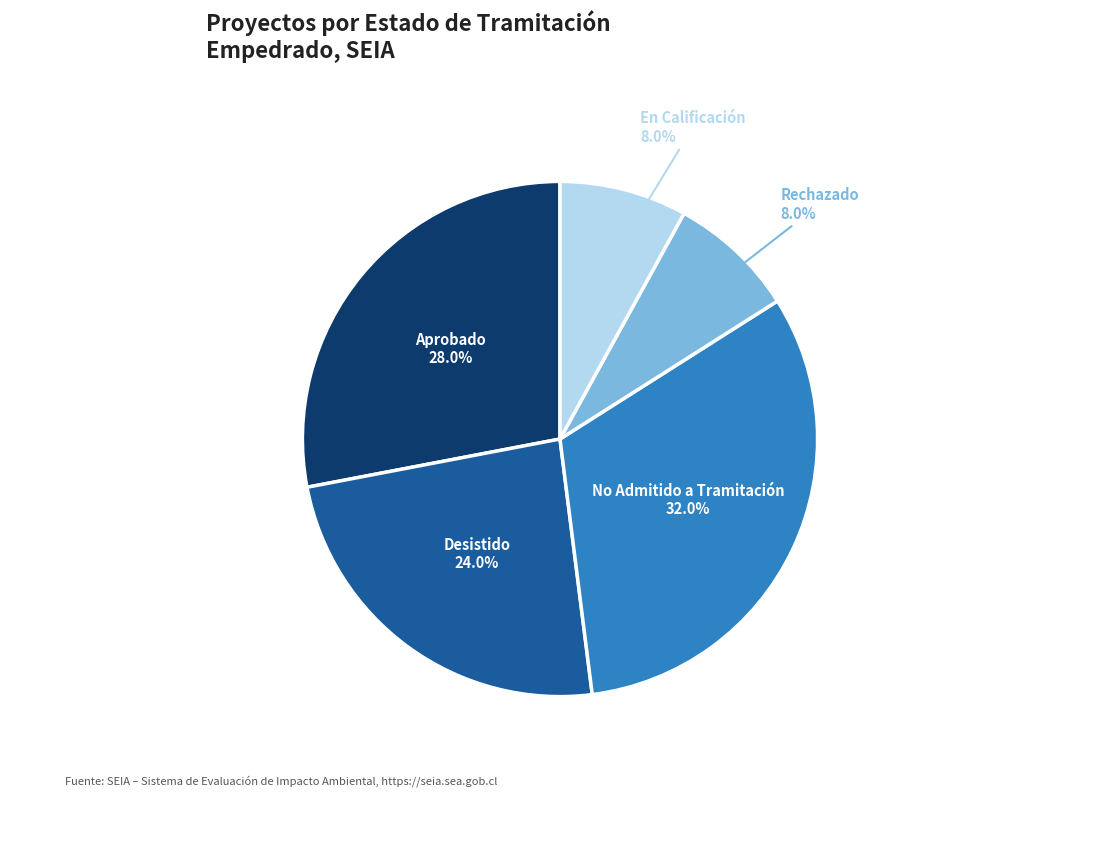

Is En Calificación the majority of the pie?

No